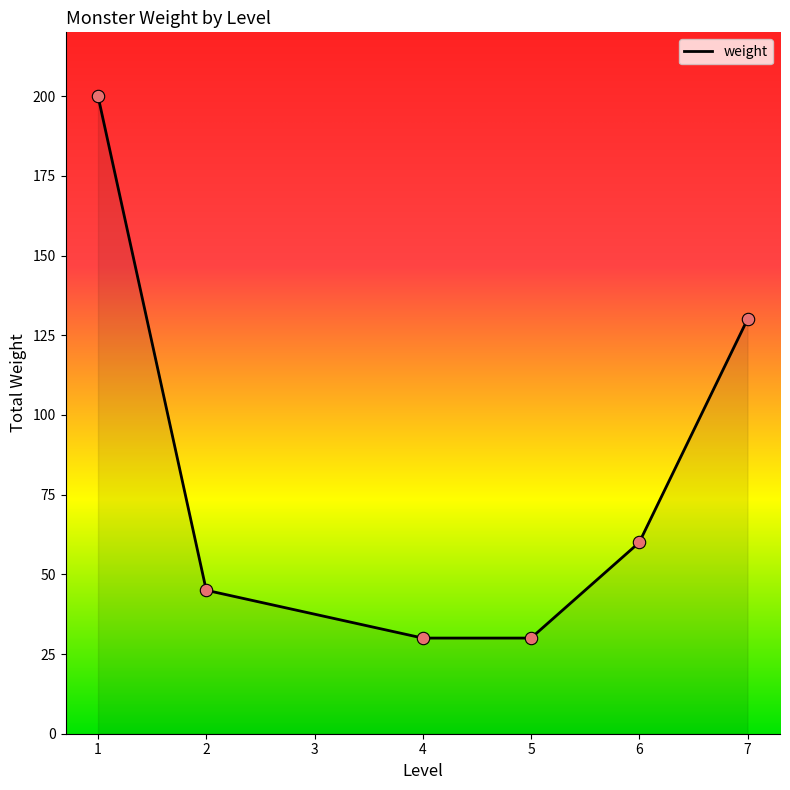

What is the change in value from 2 to 7?

+85